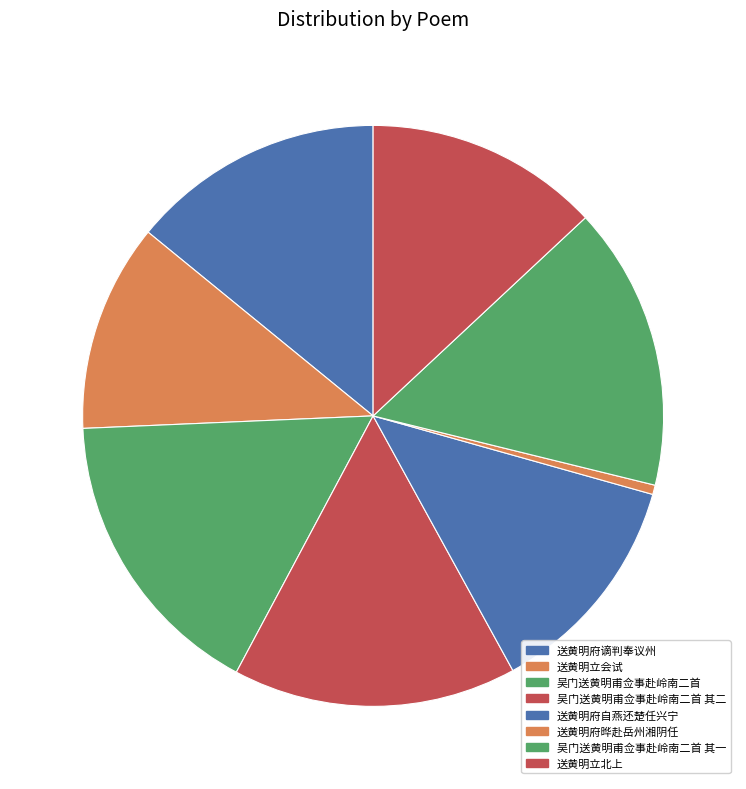

Rank the categories by value from lowest to highest.

送黄明府晔赴岳州湘阴任, 送黄明立会试, 送黄明府自燕还楚任兴宁, 送黄明立北上, 送黄明府谪判奉议州, 吴门送黄明甫佥事赴岭南二首 其一, 吴门送黄明甫佥事赴岭南二首 其二, 吴门送黄明甫佥事赴岭南二首